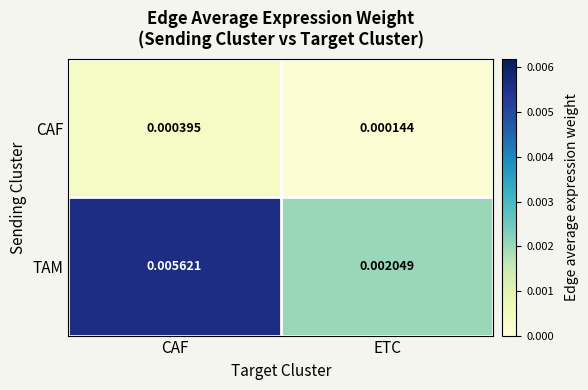

Which series has the largest total across all categories?

TAM